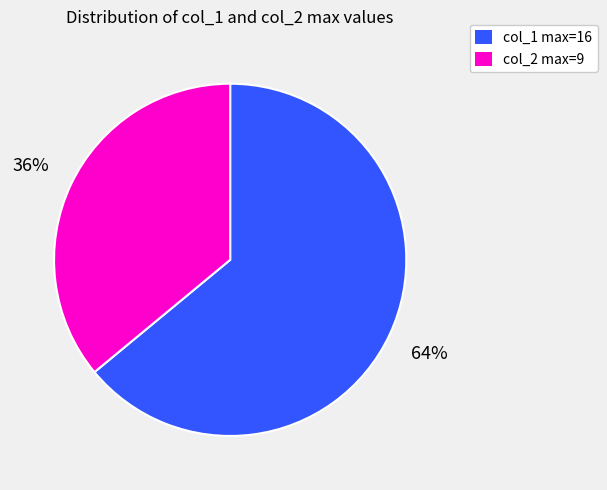

Is there any slice that represents more than half of the pie?

Yes